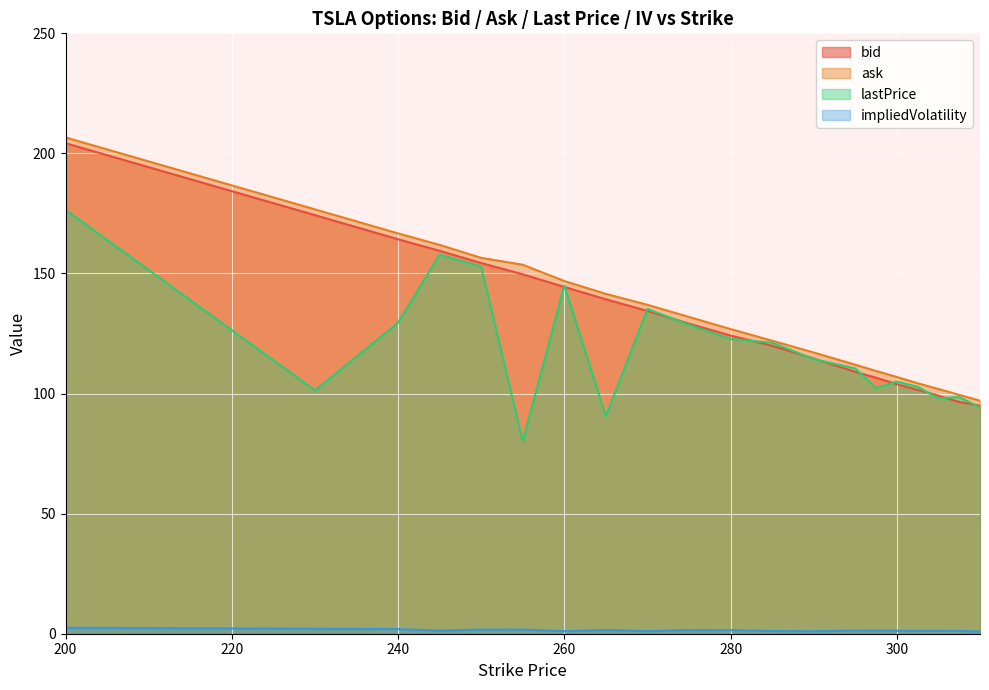

Reading left to right, list all the values displayed in this chart.

bid: 204.2	174.3	164.2	159.4	154.3	149.7	144.4	139.2	134.4	129.1	124.2	119.9	114.6	109.0	106.6	103.9	101.5	99.1	96.5	95.0
ask: 206.7	176.7	166.7	161.9	156.5	153.7	146.8	141.5	136.9	131.9	126.8	122.0	117.1	112.0	109.4	106.9	104.3	101.9	99.5	97.0
lastPrice: 176.5	101.3	129.5	157.8	152.8	80.1	145.0	90.5	135.2	128.6	122.7	121.2	114.3	110.5	102.2	105.0	102.8	98.0	98.5	94.2
impliedVolatility: 2.5	2.1	1.9	1.3	1.7	1.7	1.1	1.5	1.1	1.5	1.5	1.1	1.0	1.3	1.3	1.2	1.2	1.2	1.2	0.9